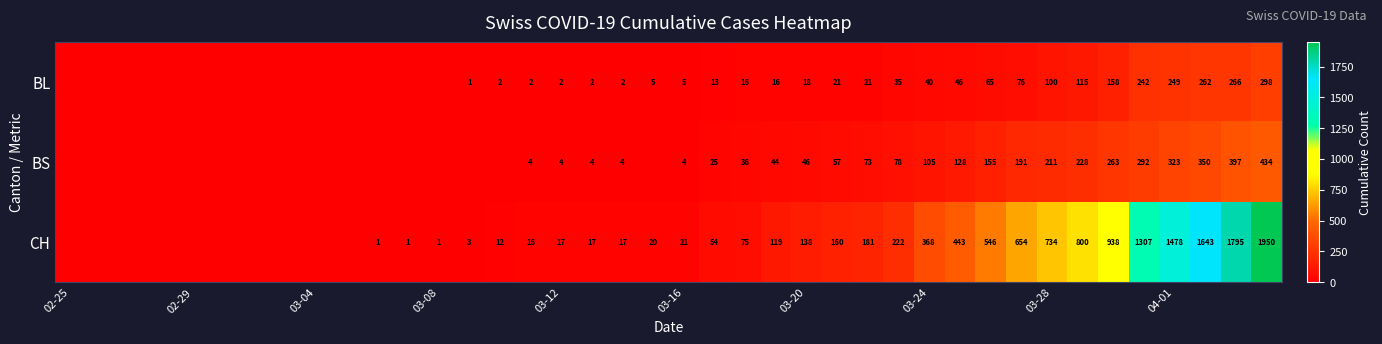

The value of CH at 03-08 is 1. True or false?

True